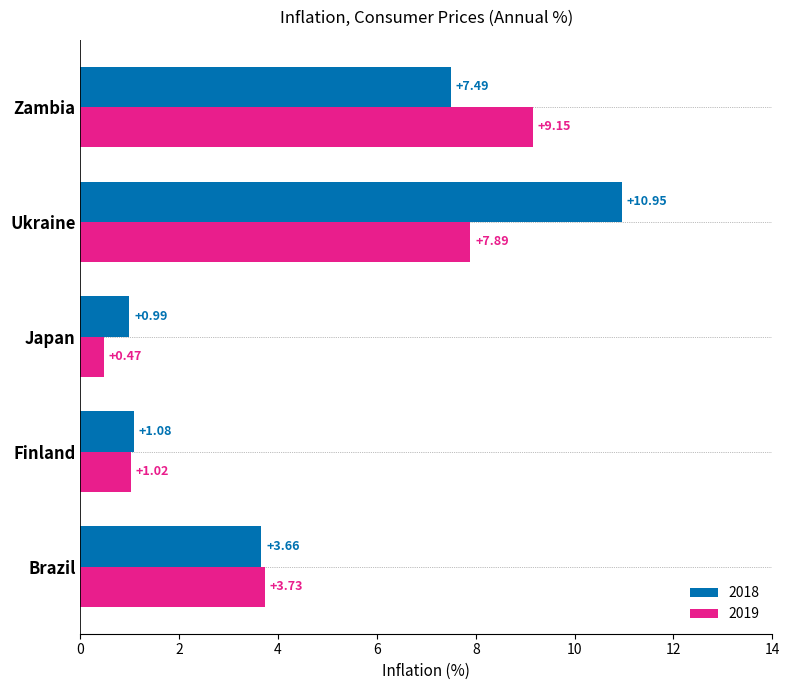

What is the sum of the 2018 values at Japan and Zambia?

8.5